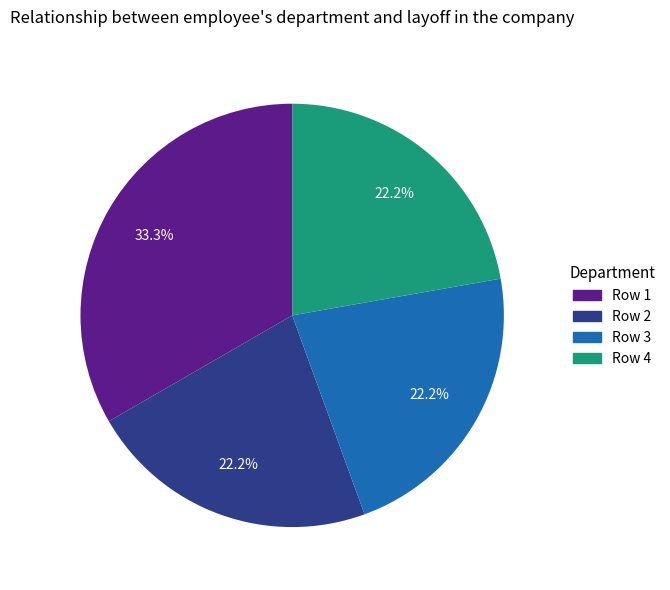

Is there any slice that represents more than half of the pie?

No